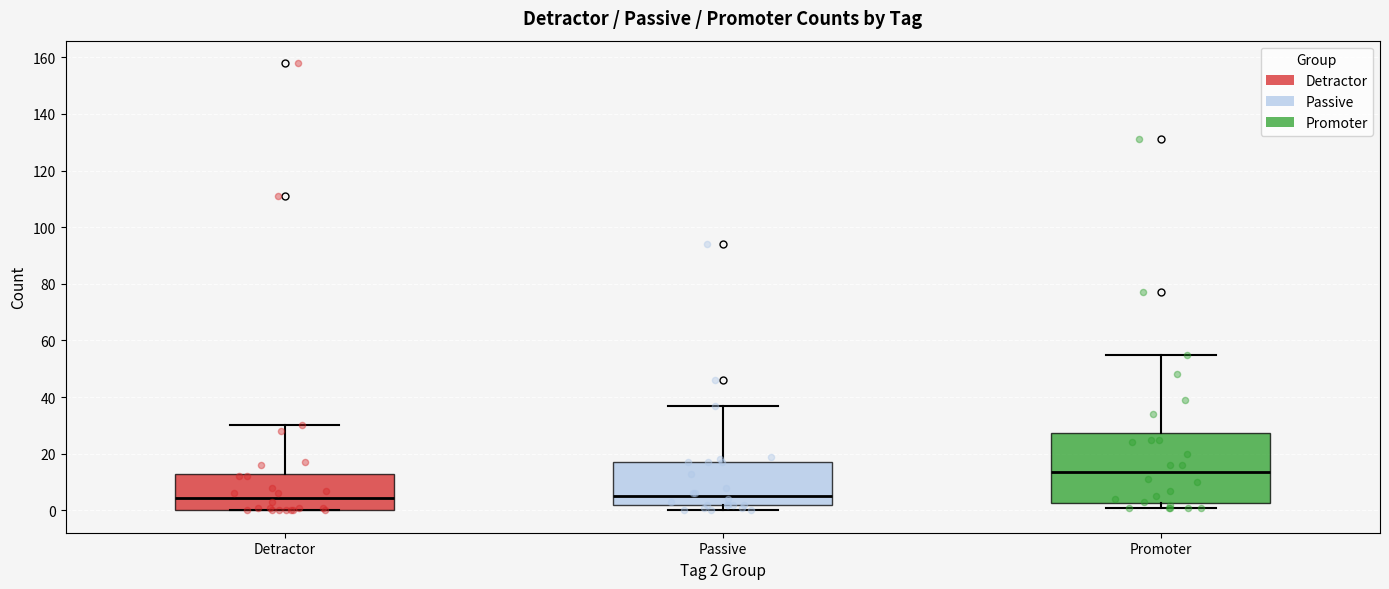

Where is the upper edge of the box for Detractor on the y-axis? The values are not printed on the chart, so give them approximately, as read against the axis.

14